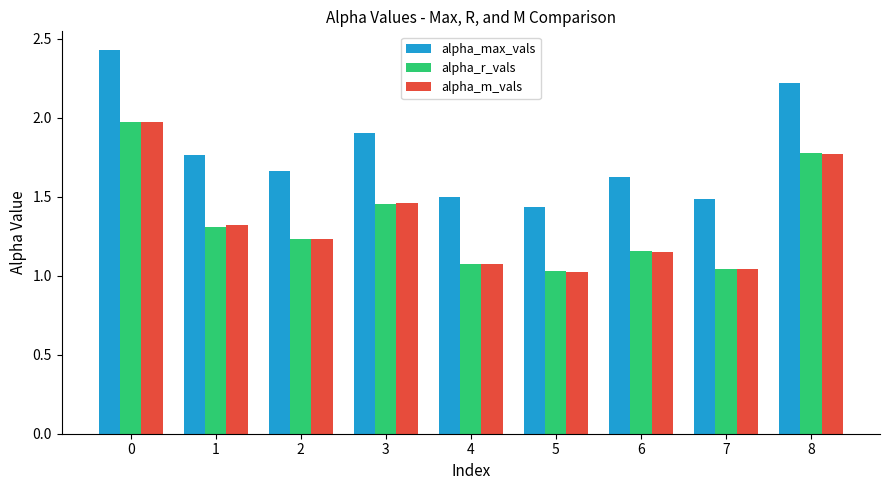

Which series has the largest total across all categories?

alpha_max_vals